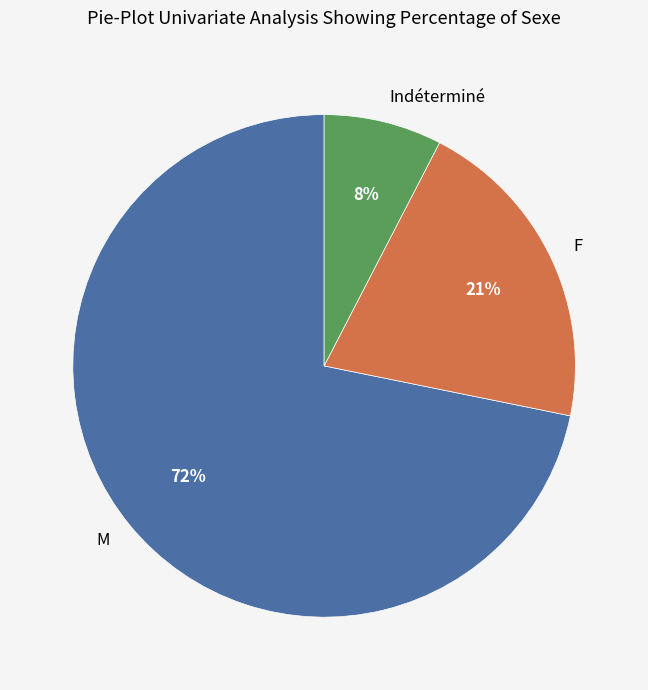

Combined, do F and M account for over 50%?

Yes